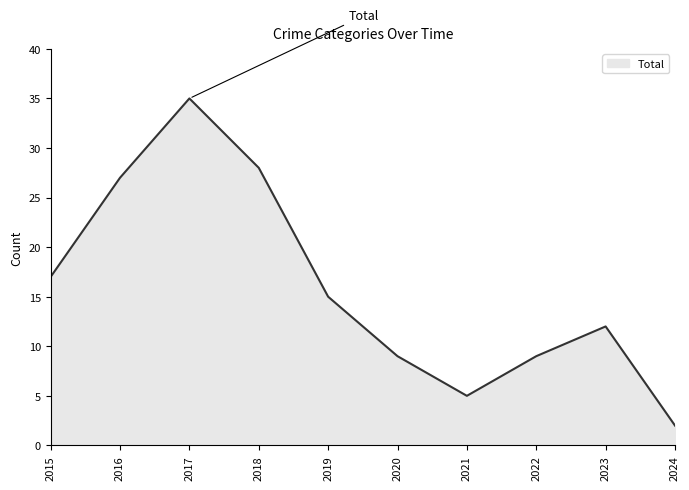

What is the difference between the maximum and minimum values?

33